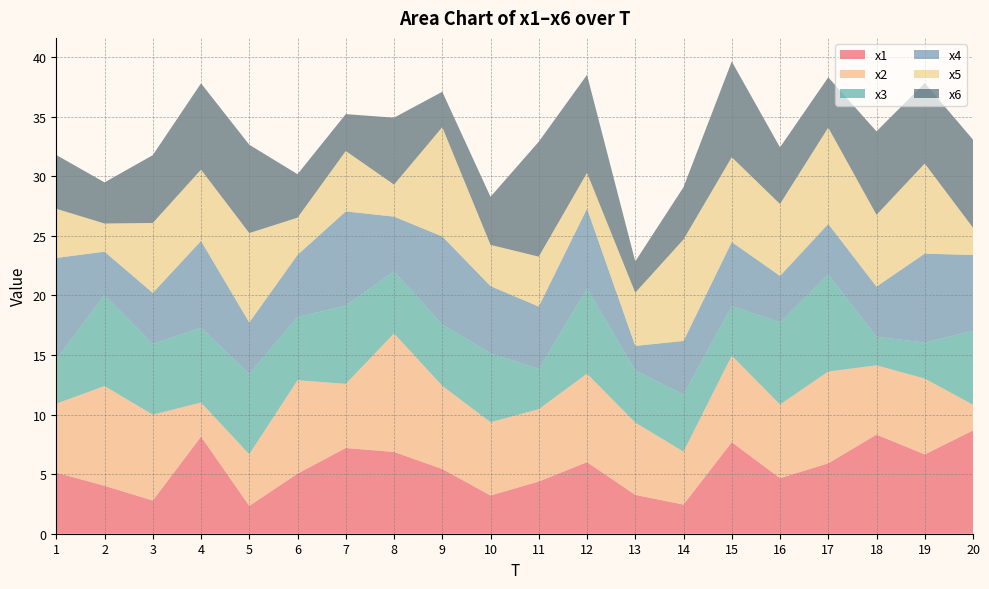

Reading left to right, transcribe all the data shown in this chart.

x1: 5.1	4.0	2.8	8.1	2.3	5.0	7.2	6.9	5.4	3.2	4.4	6.0	3.3	2.4	7.7	4.7	5.9	8.3	6.7	8.7
x2: 5.8	8.4	7.2	2.9	4.3	7.8	5.4	9.9	7.0	6.1	6.1	7.4	6.1	4.4	7.3	6.2	7.7	5.8	6.4	2.2
x3: 3.7	7.6	5.9	6.3	6.7	5.3	6.6	5.2	5.1	5.8	3.4	7.1	4.4	4.8	4.2	6.9	8.1	2.4	3.0	6.2
x4: 8.5	3.6	4.3	7.3	4.3	5.2	7.9	4.6	7.4	5.6	5.2	6.7	2.0	4.5	5.4	3.9	4.2	4.2	7.5	6.4
x5: 4.1	2.4	5.9	6.0	7.5	3.1	5.1	2.7	9.2	3.5	4.2	3.0	4.5	8.5	7.1	6.0	8.1	6.0	7.6	2.3
x6: 4.5	3.5	5.7	7.2	7.4	3.7	3.1	5.6	3.0	4.0	9.6	8.2	2.6	4.4	8.0	4.8	4.2	7.0	6.8	7.4